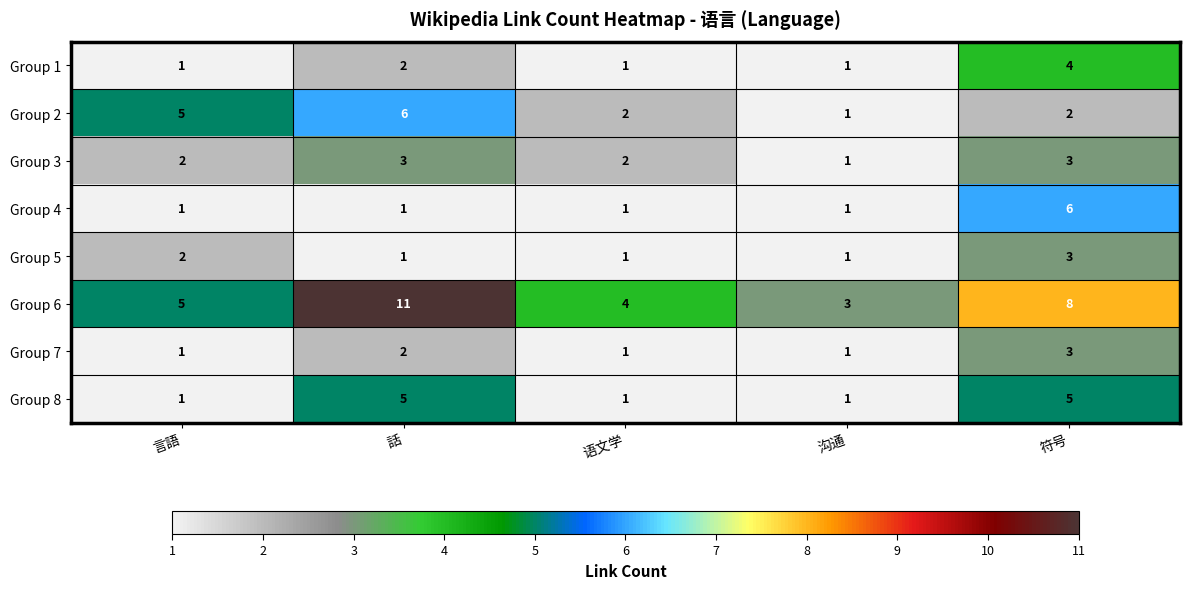

How many data points does each series have?

5